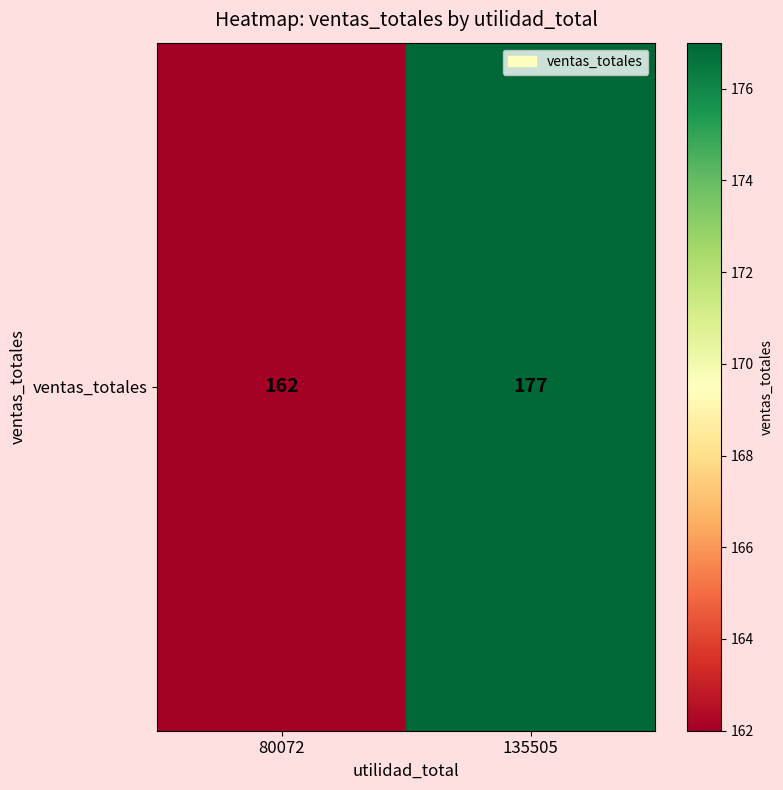

What is the difference between the values at 80072 and 135505?

15